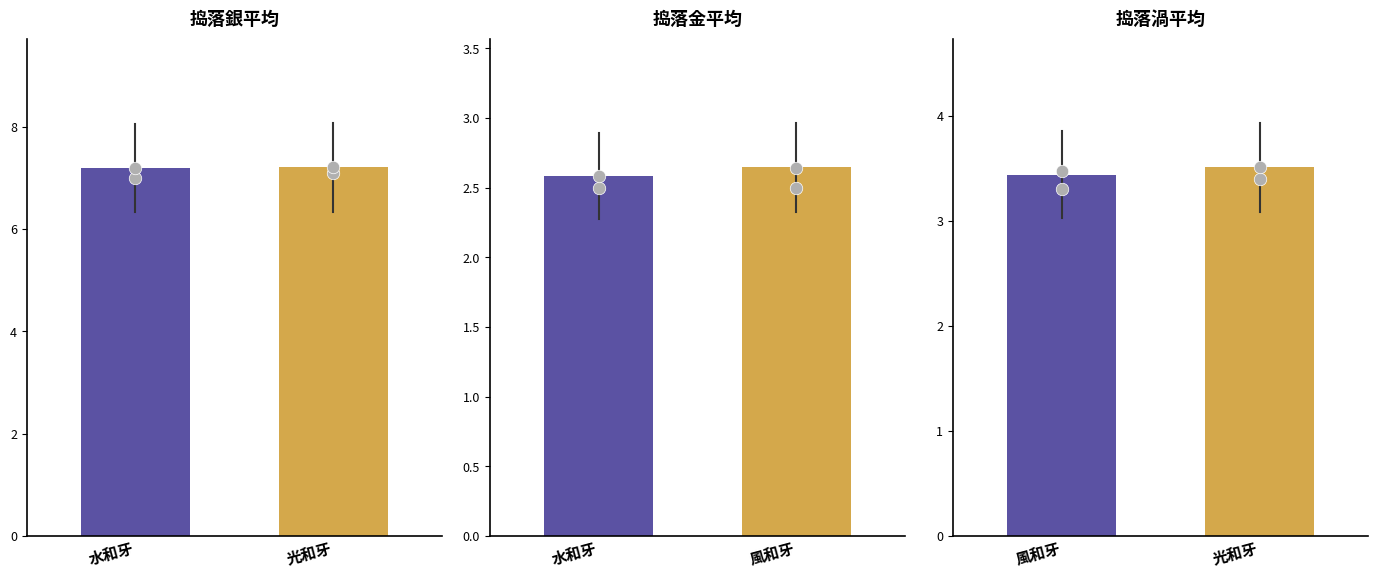

Is it true that 捣落平均(金) equals 0.8 at 1?

False